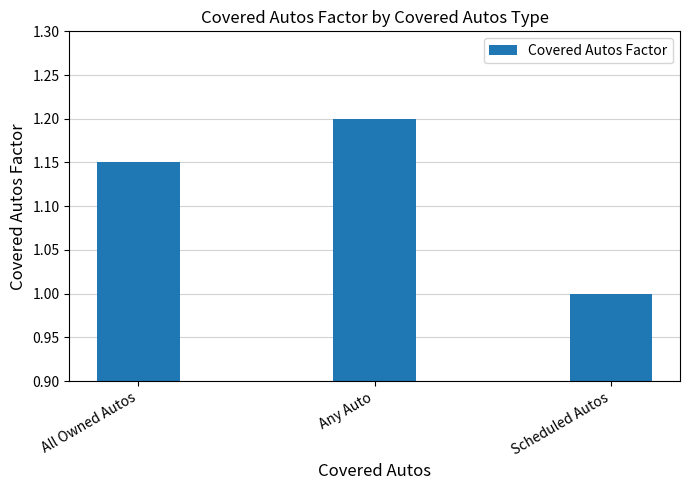

What is the difference between the values at Any Auto and Scheduled Autos?

0.2